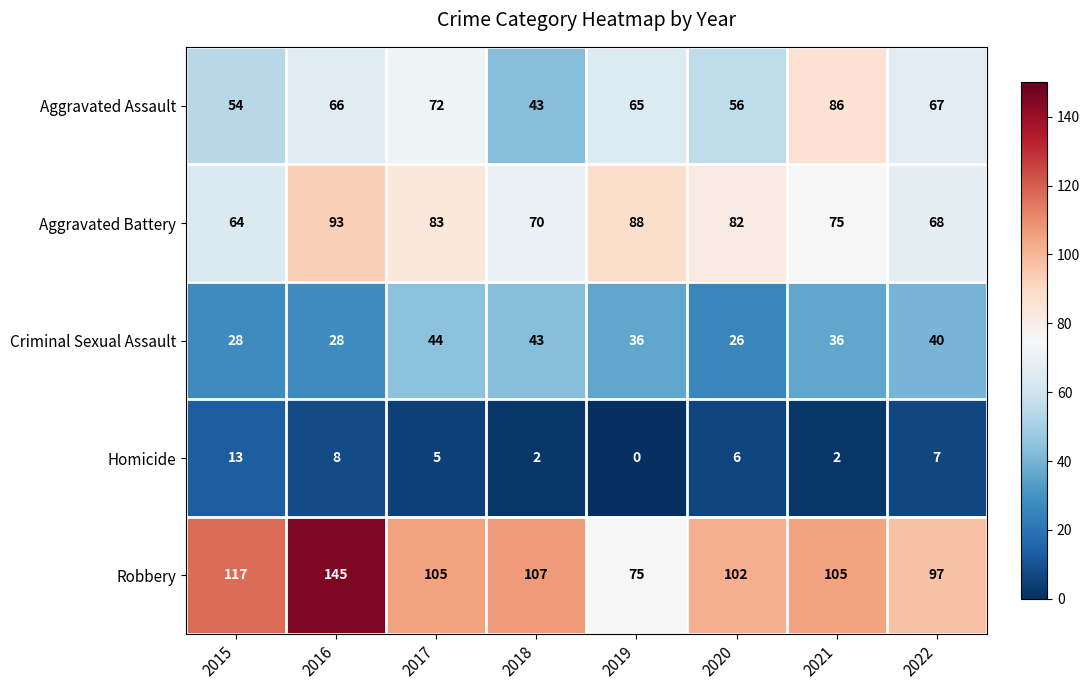

Which series has the largest total across all categories?

Robbery